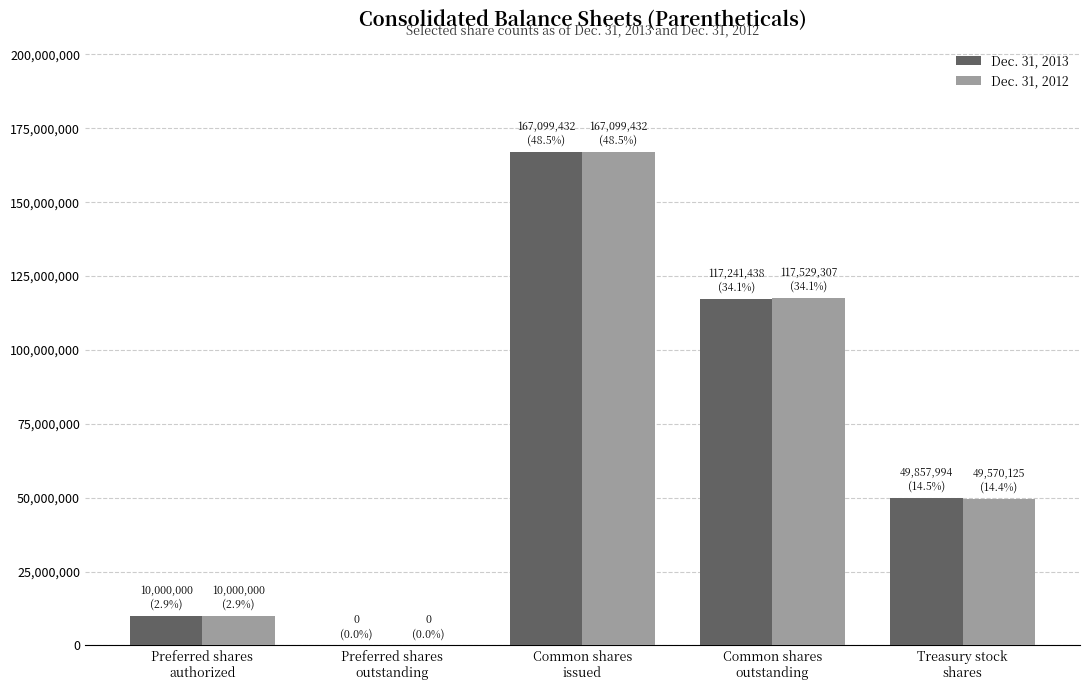

What are all the series names shown in the legend?

Dec. 31, 2013, Dec. 31, 2012